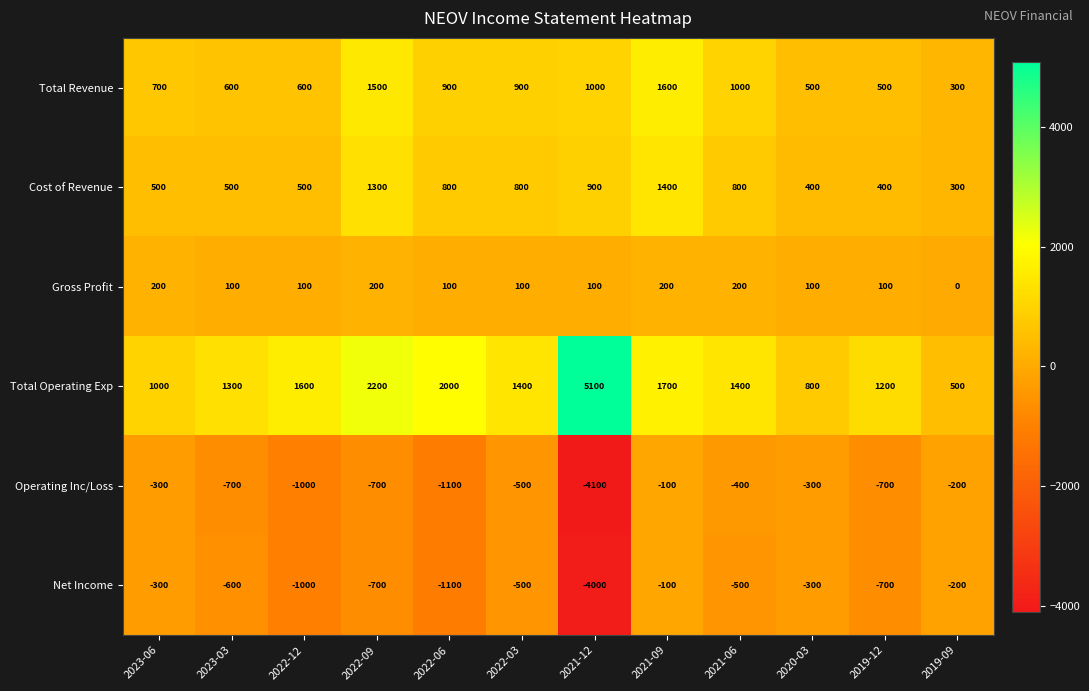

What is the total value across all series at 2021-09?

4700